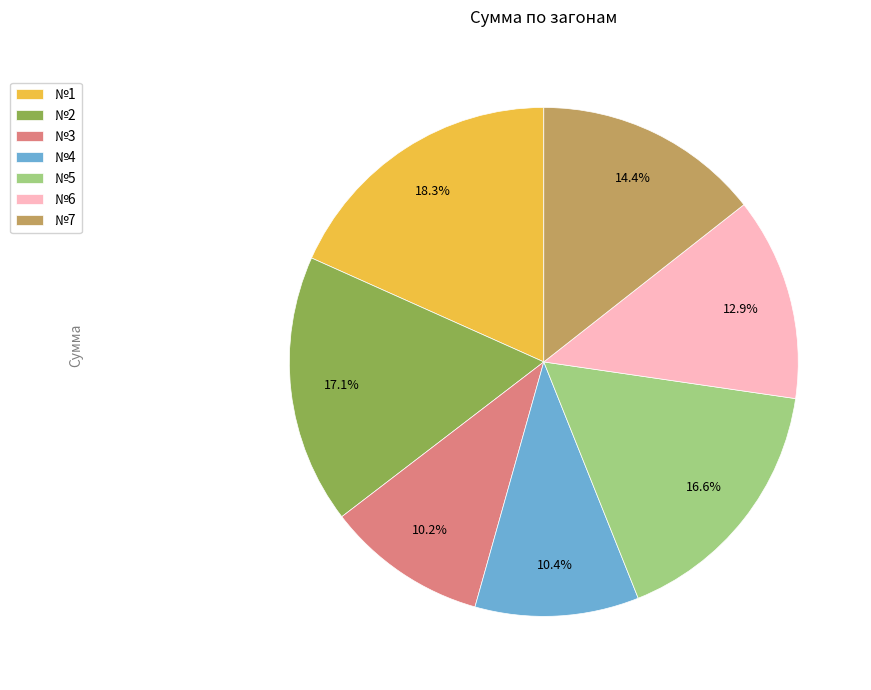

Is №6 the majority of the pie?

No